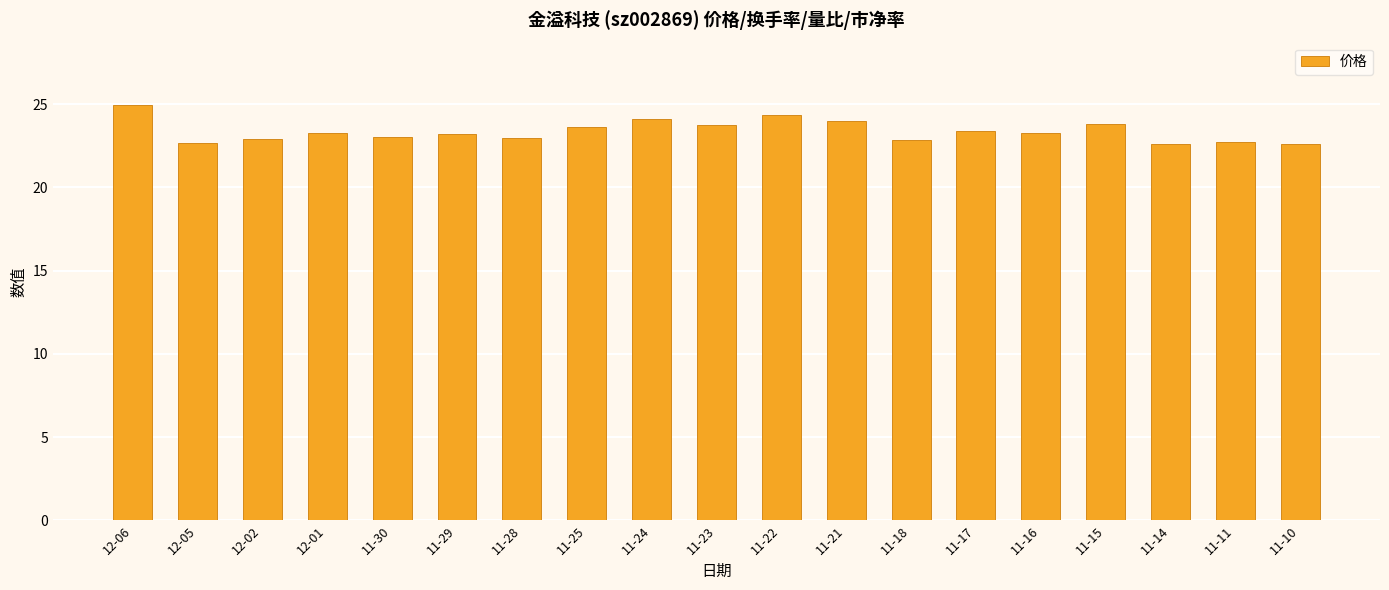

What is the sum of all values?

444.1